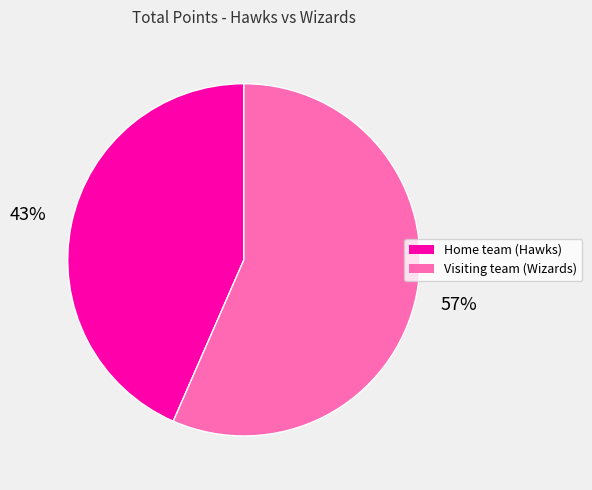

Approximately how many times larger is the value at Home team (Hawks) compared to Visiting team (Wizards)?

0.8